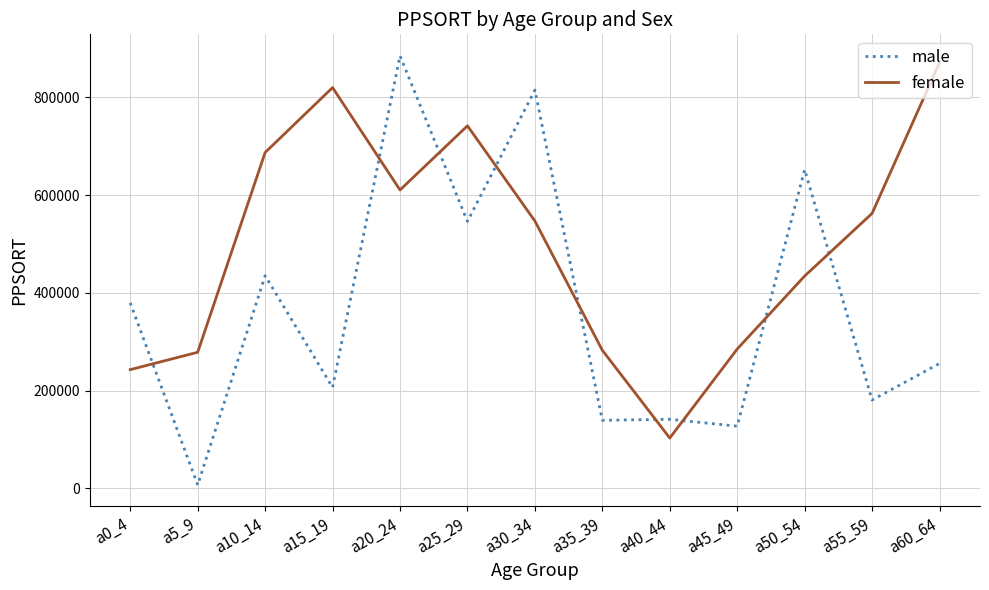

Rank the series at a25_29 from lowest to highest value.

male, female